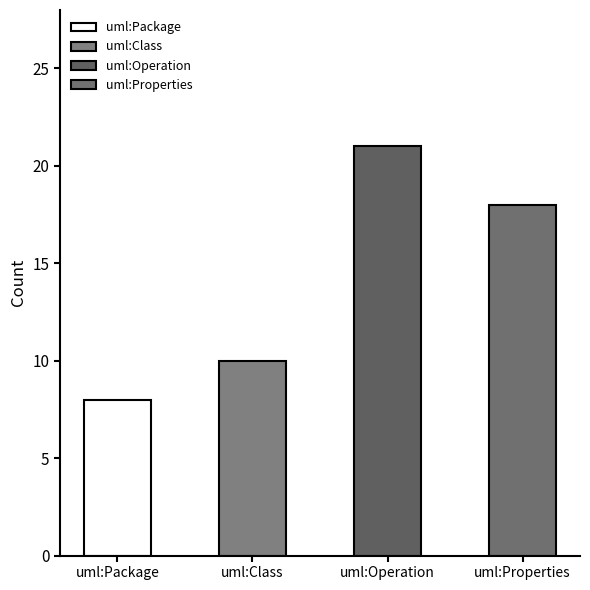

Which has a higher value, uml:Operation or uml:Package?

uml:Operation